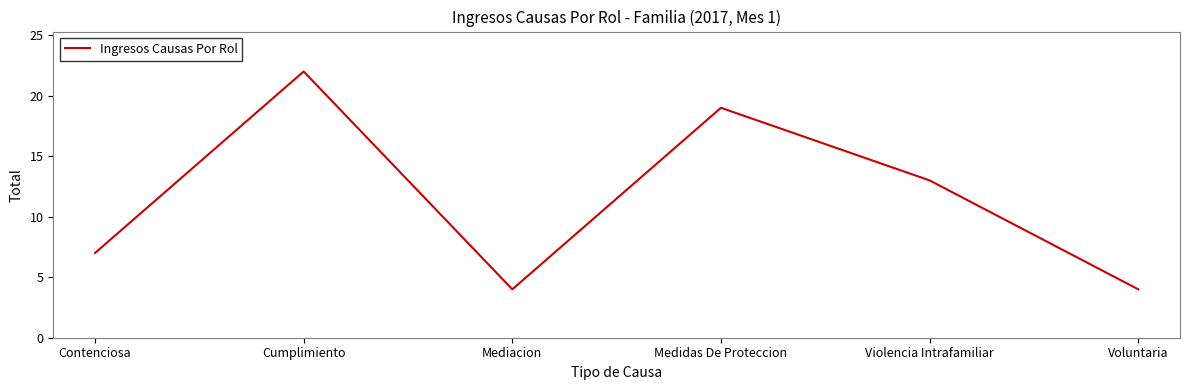

Which has a higher value, Voluntaria or Contenciosa?

Contenciosa